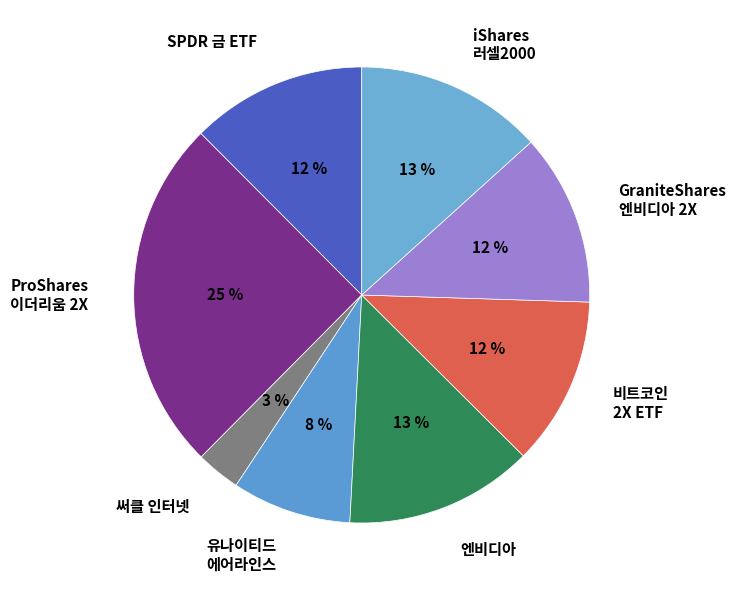

Rank the categories by value from highest to lowest.

USD ProShares 이더리움 2X ETF, USD 엔비디아, USD iShares 러셀2000 Index ETF, USD SPDR 금 ETF, USD GraniteShares 엔비디아 2X ETF, USD 비트코인 2X 전략 ETF, USD 유나이티드 에어라인스 홀딩스, USD 써클 인터넷 그룹